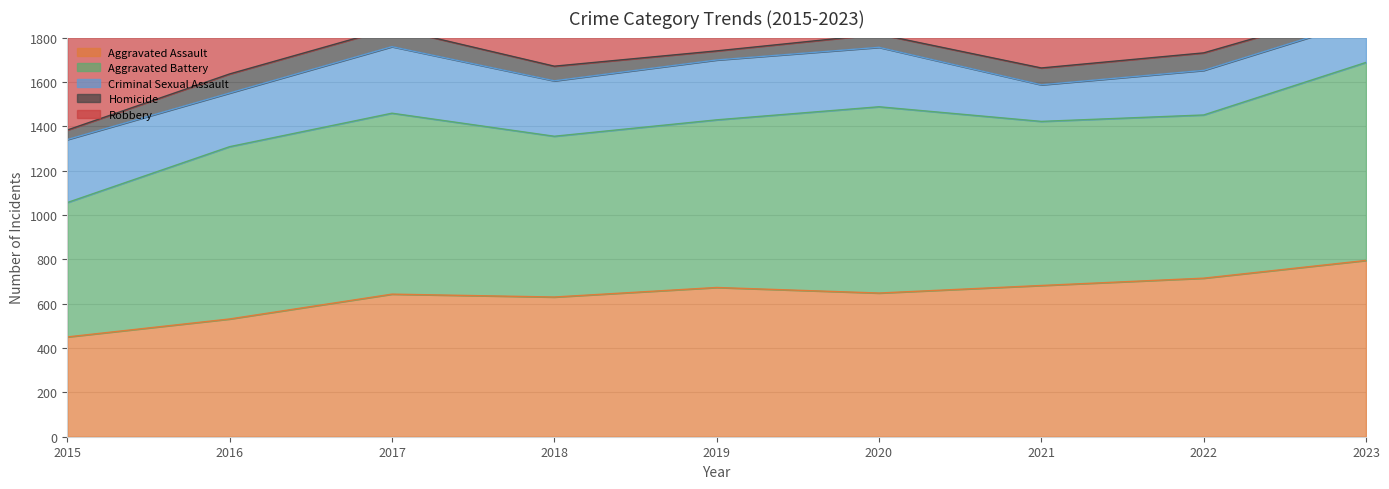

True or false: Aggravated Assault has a value of 648 at 2020.

True